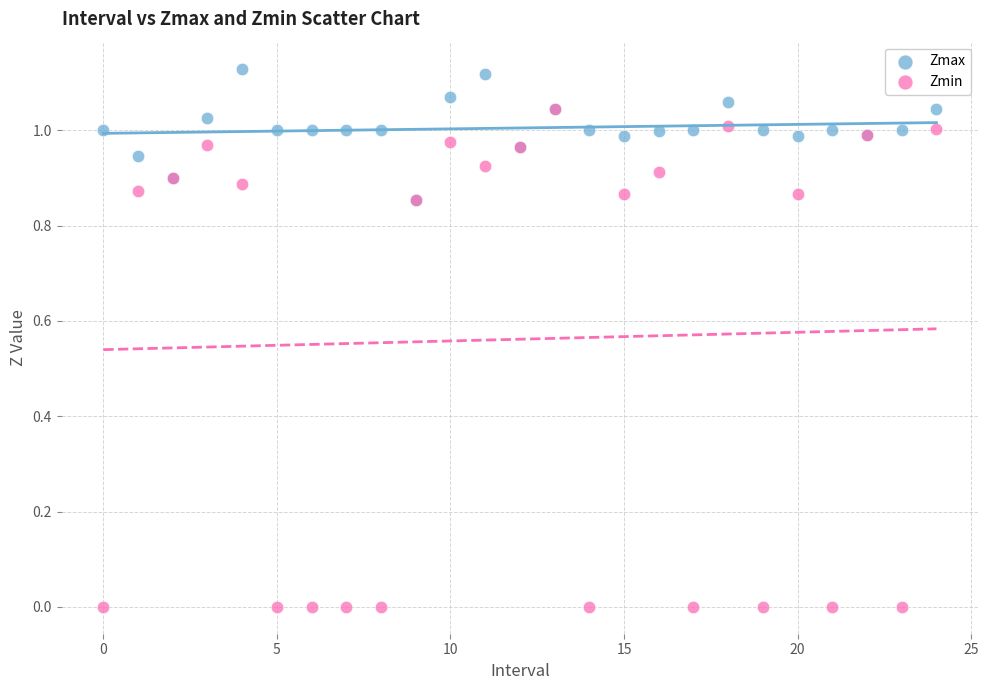

Which series has the widest spread of Y values?

Zmin